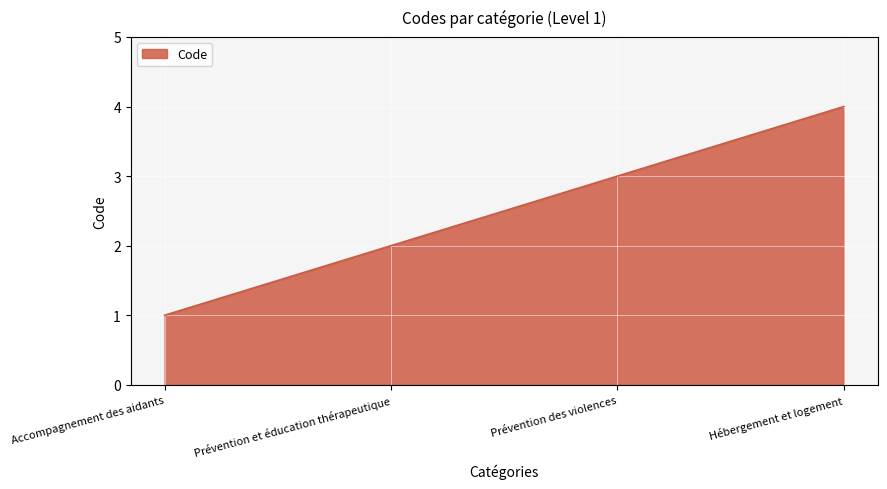

What position from the right is Accompagnement des aidants?

4